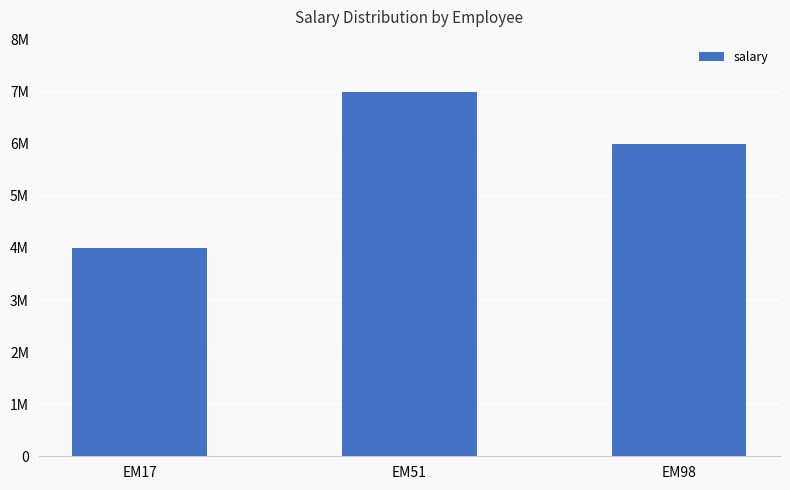

Are the bars horizontal?

No